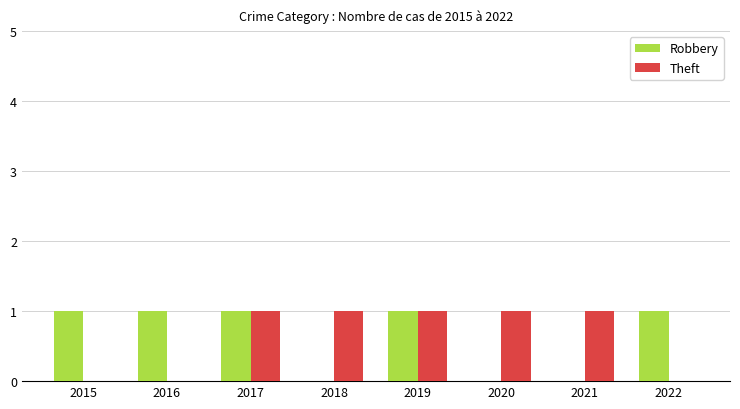

What are all the series names shown in the legend?

Robbery, Theft